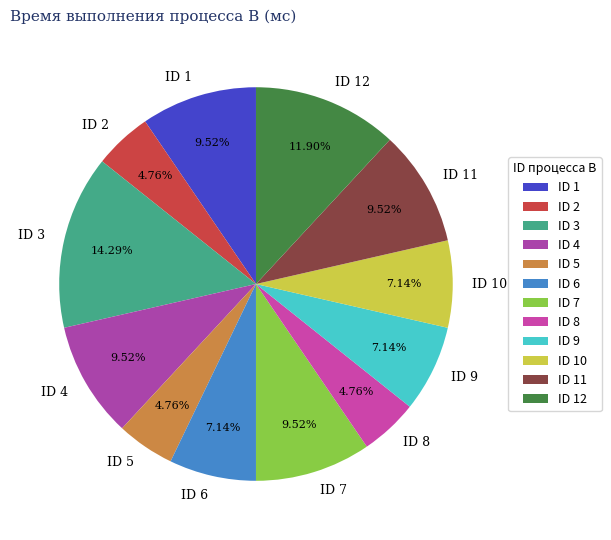

To the nearest percent, what is the average slice percentage?

8%